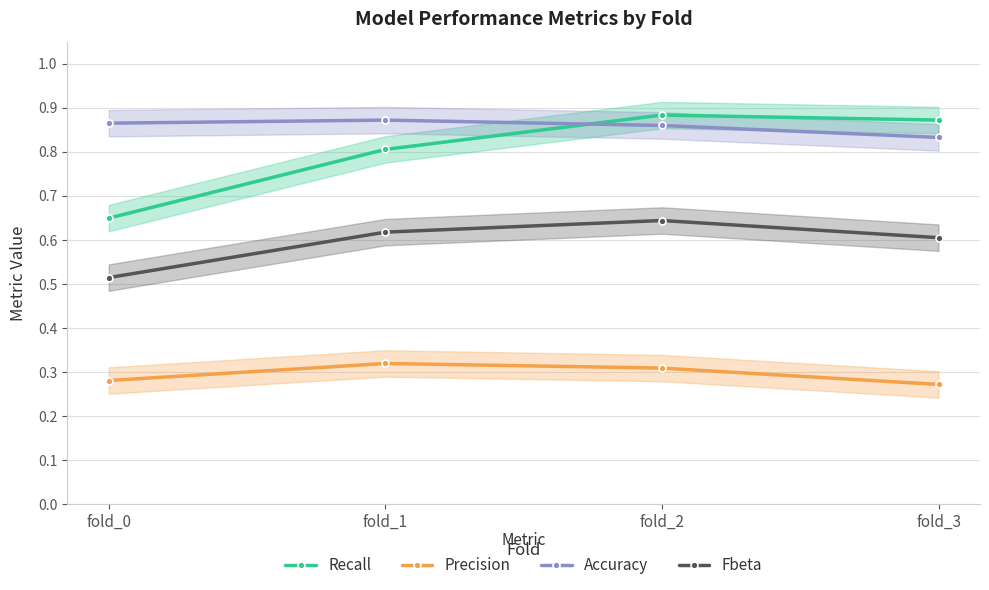

What is the value of the Recall point at the 2nd from the left?

0.8